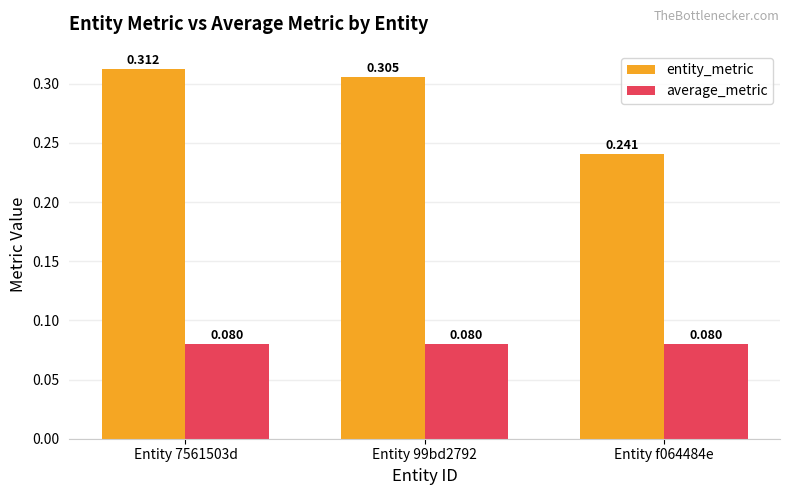

Is the value of average_metric at Entity f064484e greater than the value of entity_metric at Entity f064484e?

No